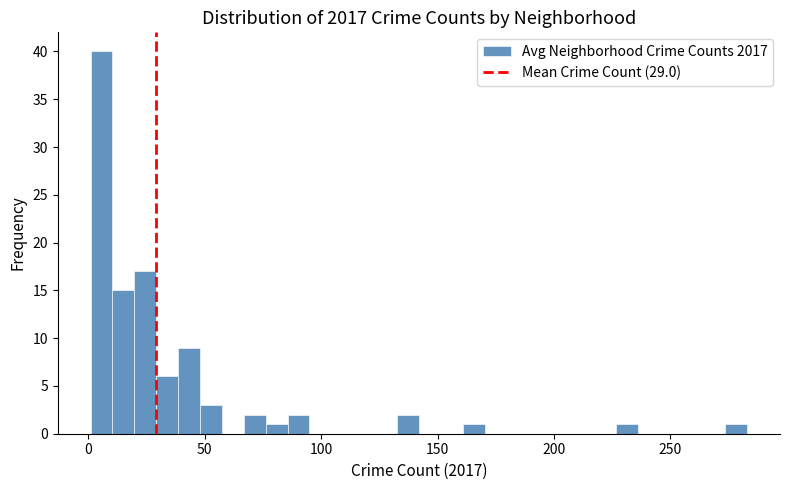

Read against the x-axis, roughly where is the centre of the tallest bar?

5